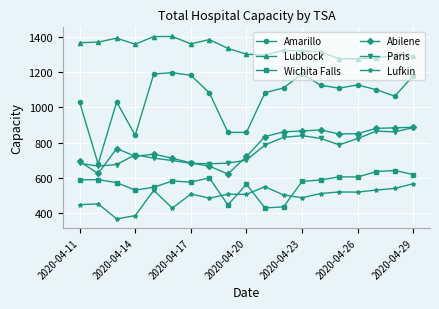

Which series has the largest total across all categories?

Lubbock